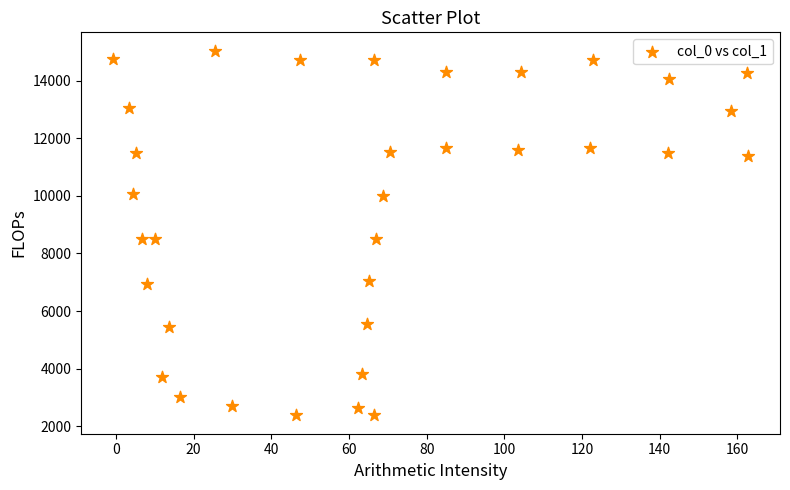

What is the range of Y values (max minus min)?

12685.5